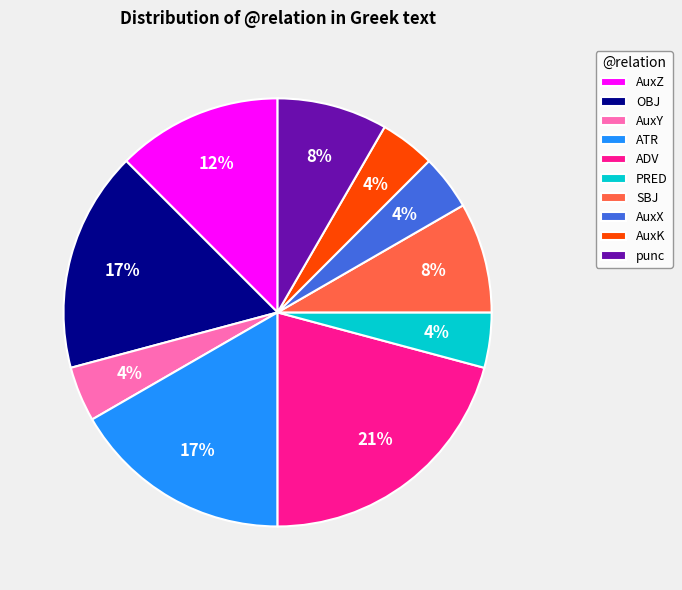

To the nearest percent, what is the combined percentage of ADV and punc?

29%